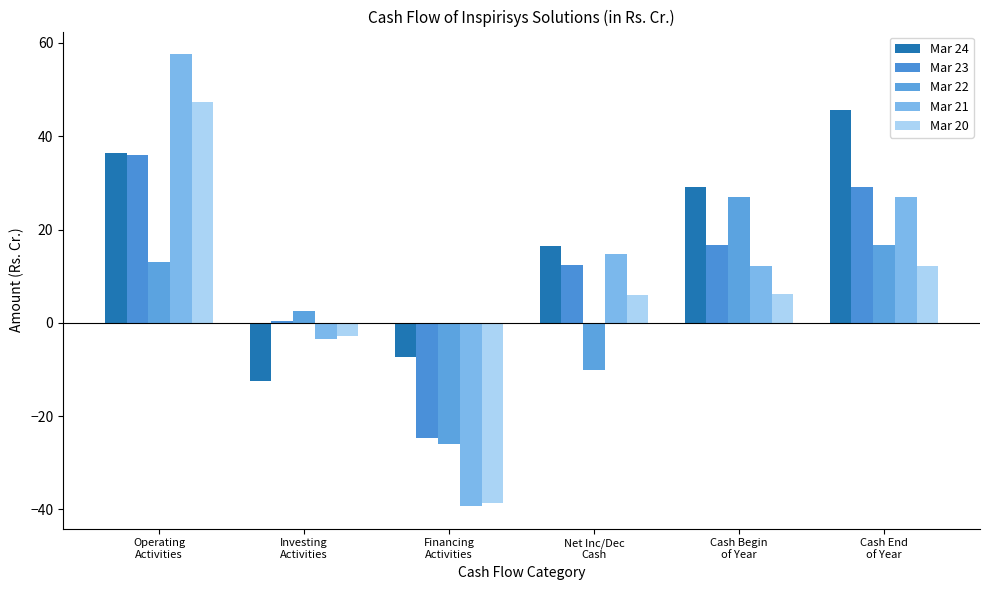

Where does the Mar 20 series first go above 6?

Operating
Activities